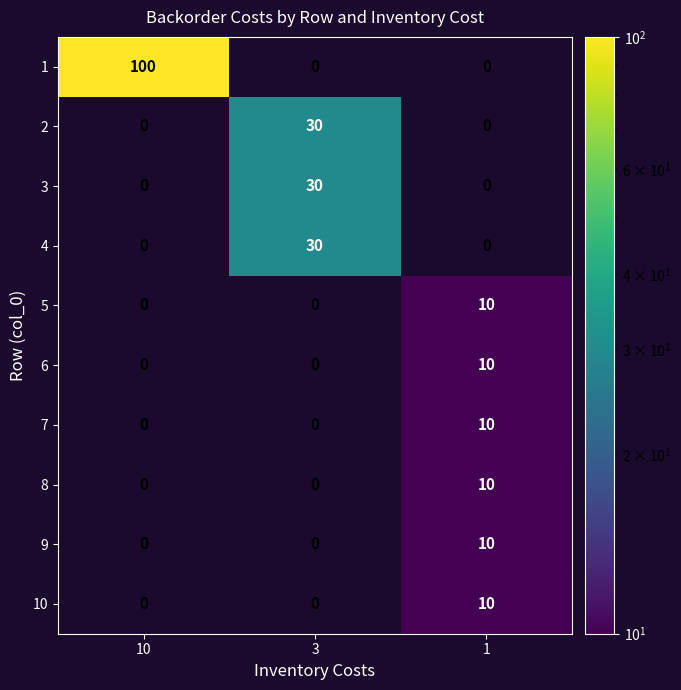

What is the sum of the 2 values at 1 and 3?

30